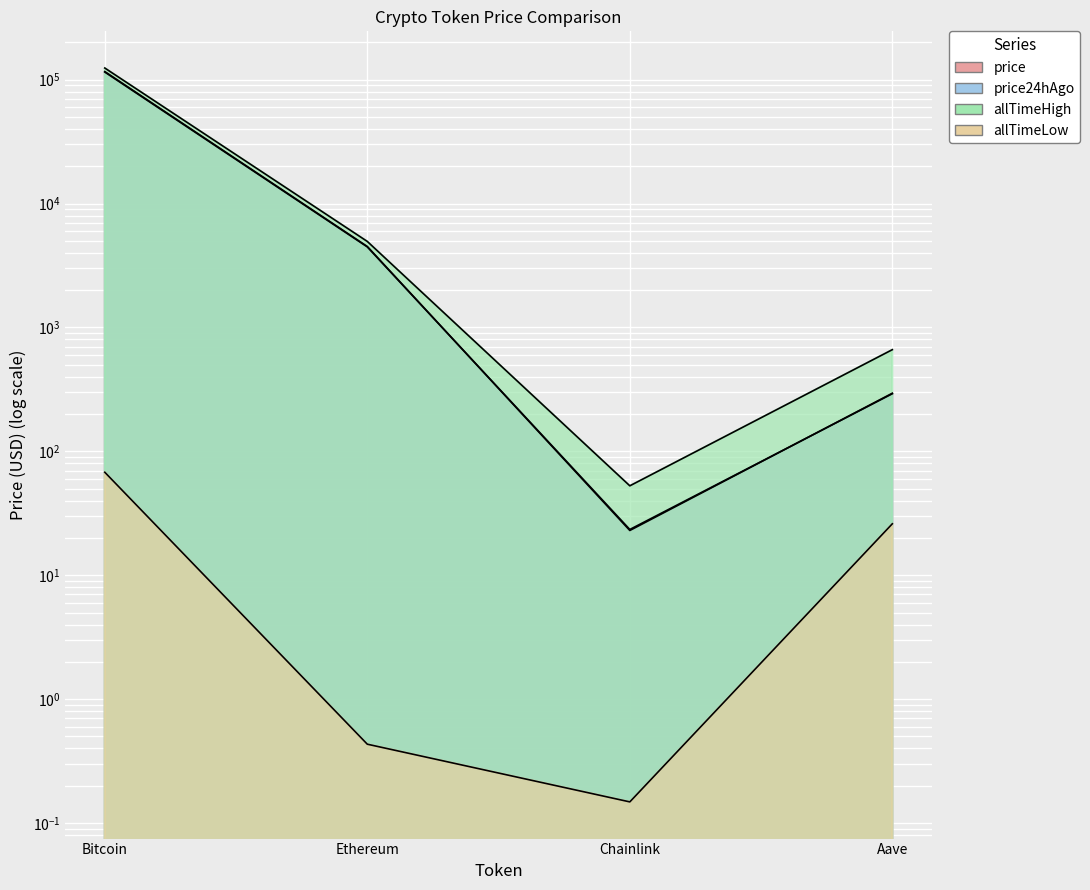

What are all the series names shown in the legend?

price, price24hAgo, allTimeHigh, allTimeLow